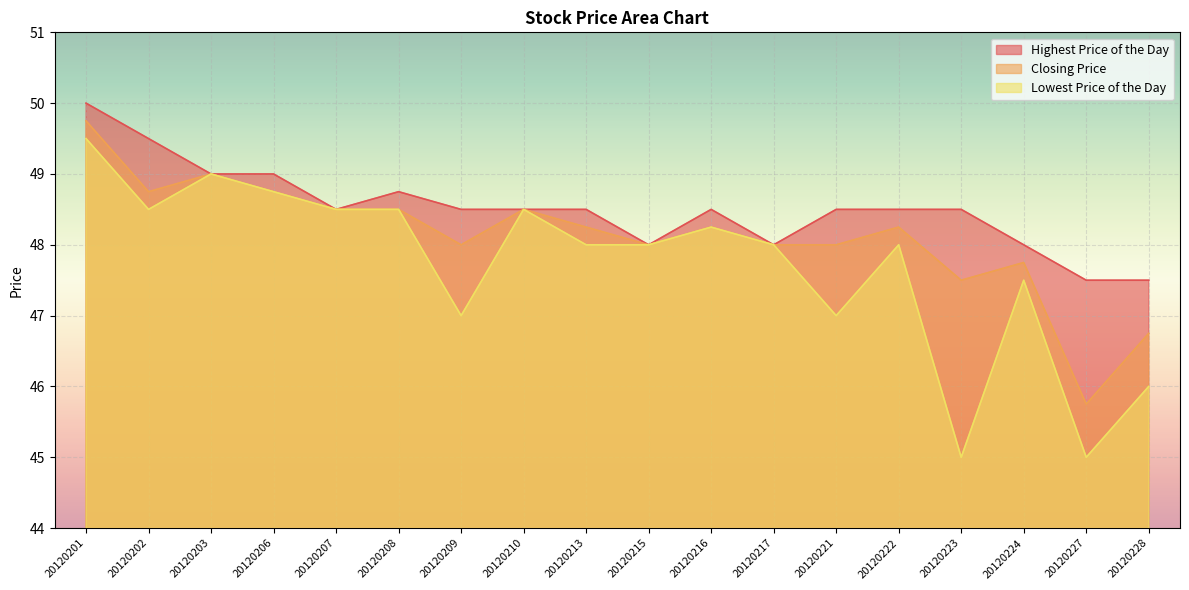

Reading left to right, what are all the values shown in this chart?

Highest Price of the Day: 20120201=50.0	20120202=49.5	20120203=49.0	20120206=49.0	20120207=48.5	20120208=48.8	20120209=48.5	20120210=48.5	20120213=48.5	20120215=48.0	20120216=48.5	20120217=48.0	20120221=48.5	20120222=48.5	20120223=48.5	20120224=48.0	20120227=47.5	20120228=47.5
Closing Price: 20120201=49.8	20120202=48.8	20120203=49.0	20120206=48.8	20120207=48.5	20120208=48.5	20120209=48.0	20120210=48.5	20120213=48.2	20120215=48.0	20120216=48.2	20120217=48.0	20120221=48.0	20120222=48.2	20120223=47.5	20120224=47.8	20120227=45.8	20120228=46.8
Lowest Price of the Day: 20120201=49.5	20120202=48.5	20120203=49.0	20120206=48.8	20120207=48.5	20120208=48.5	20120209=47.0	20120210=48.5	20120213=48.0	20120215=48.0	20120216=48.2	20120217=48.0	20120221=47.0	20120222=48.0	20120223=45.0	20120224=47.5	20120227=45.0	20120228=46.0